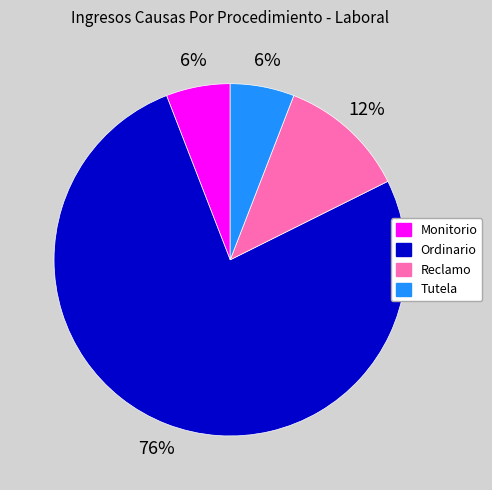

Combined, do Reclamo and Monitorio account for over 50%?

No